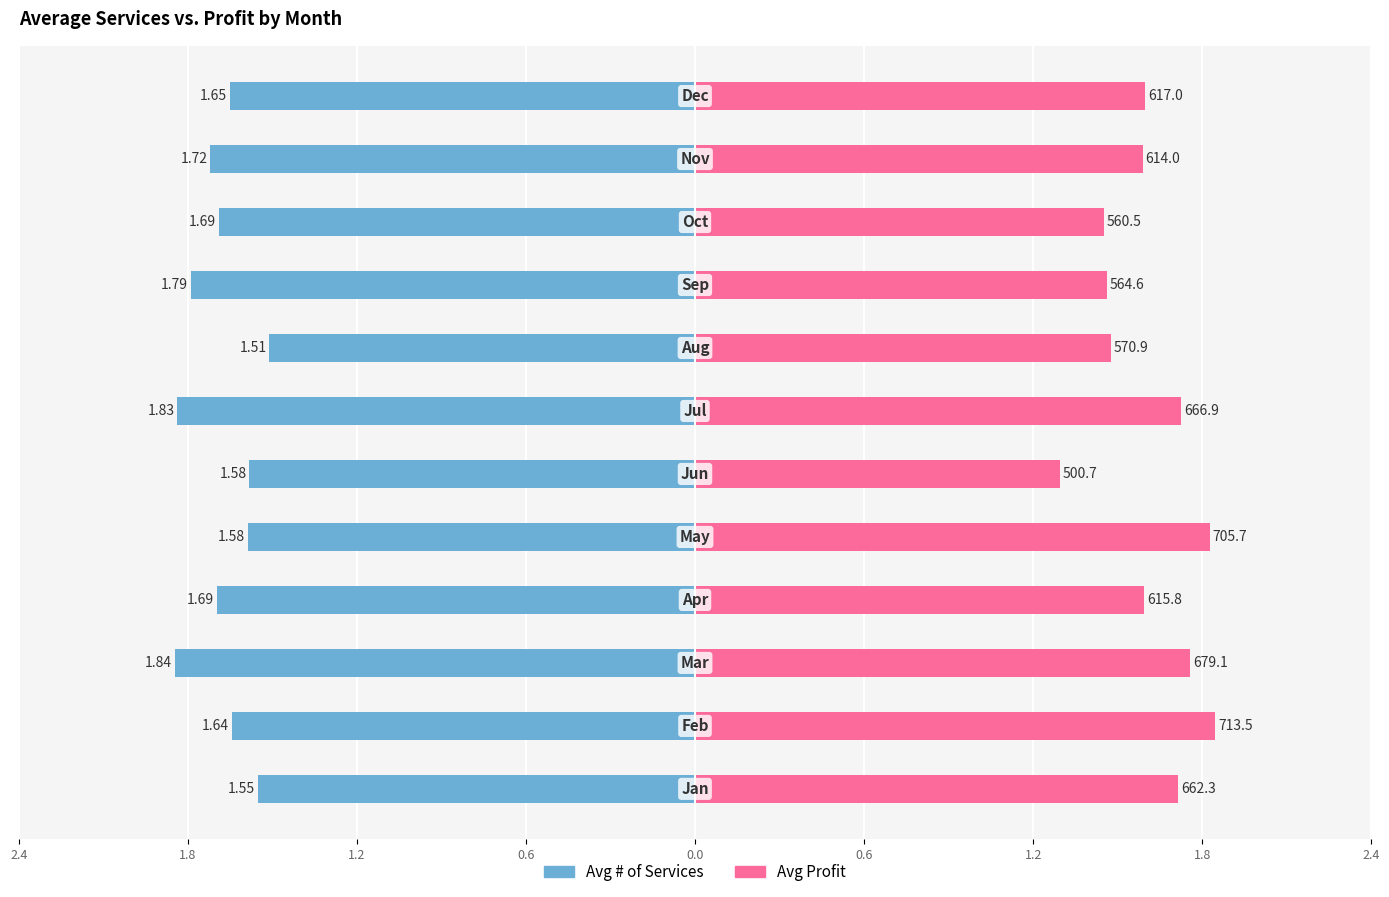

Reading left to right, transcribe all the data shown in this chart.

Avg # of Services: -1.5	-1.6	-1.8	-1.7	-1.6	-1.6	-1.8	-1.5	-1.8	-1.7	-1.7	-1.6
Avg Profit: 1.7	1.8	1.8	1.6	1.8	1.3	1.7	1.5	1.5	1.4	1.6	1.6